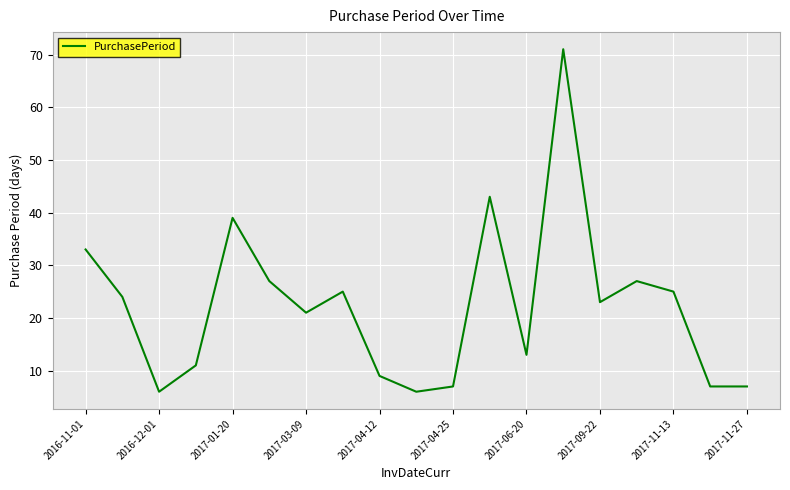

Reading left to right, transcribe all the data shown in this chart.

33	24	6	11	39	27	21	25	9	6	7	43	13	71	23	27	25	7	7